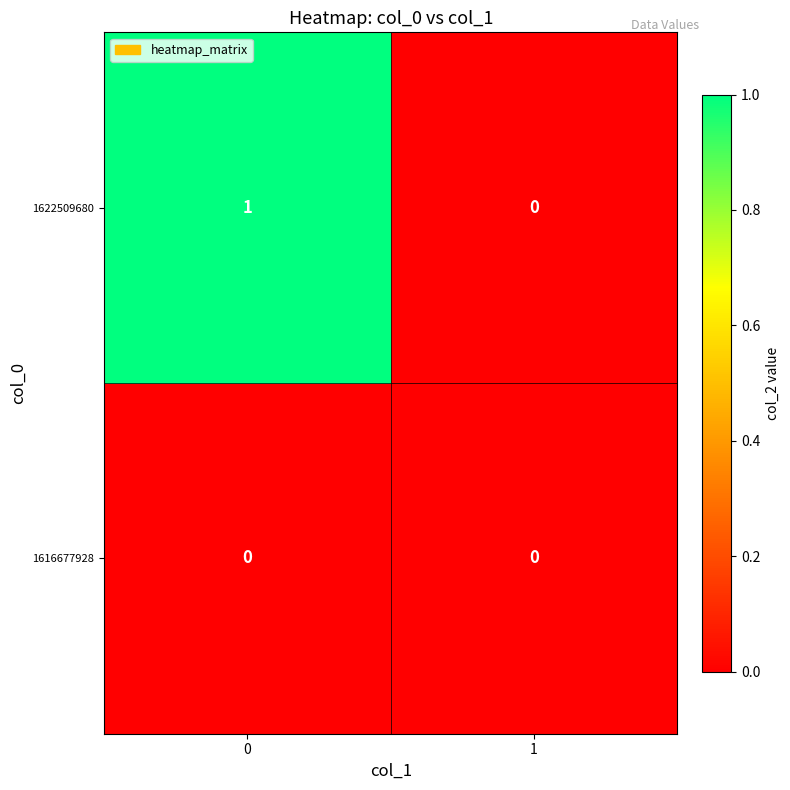

List the series in order of their overall mean, lowest first.

1616677928, 1622509680